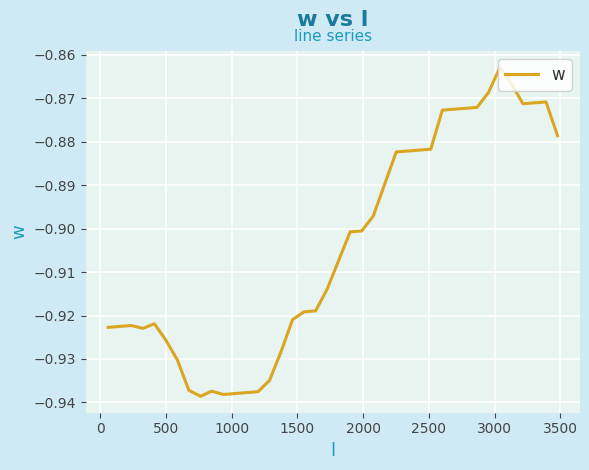

How many interior local valleys (lower than both neighbors) does the data have?

4